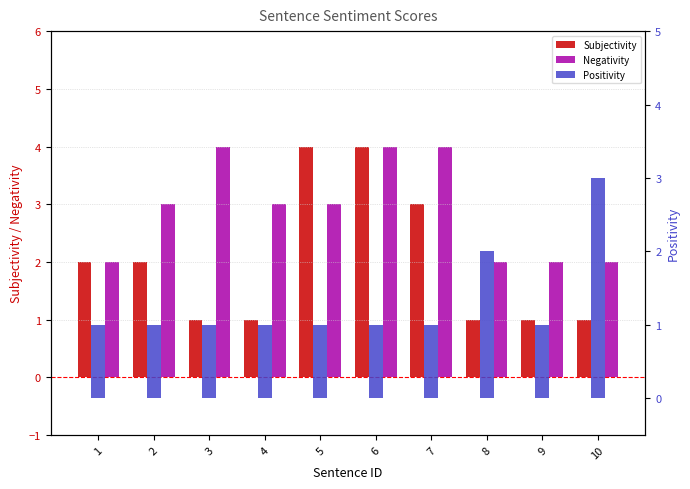

Which category has the lowest value in the Subjectivity series?

3